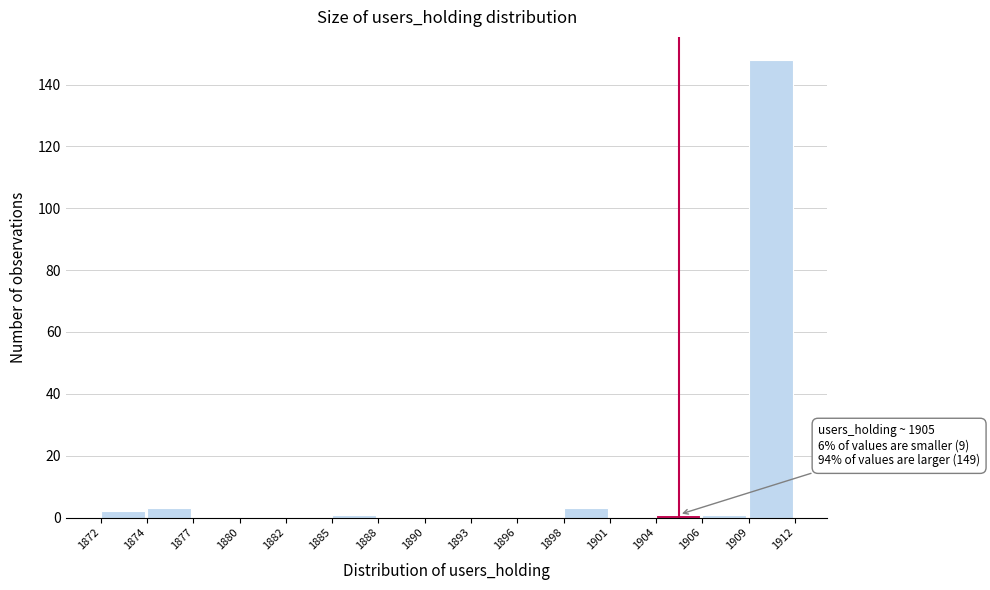

Reading right to left, list all the values displayed in this chart.

1909=148	1906=1	1904=1	1901=0	1898=3	1896=0	1893=0	1890=0	1888=0	1885=1	1882=0	1880=0	1877=0	1874=3	1872=2